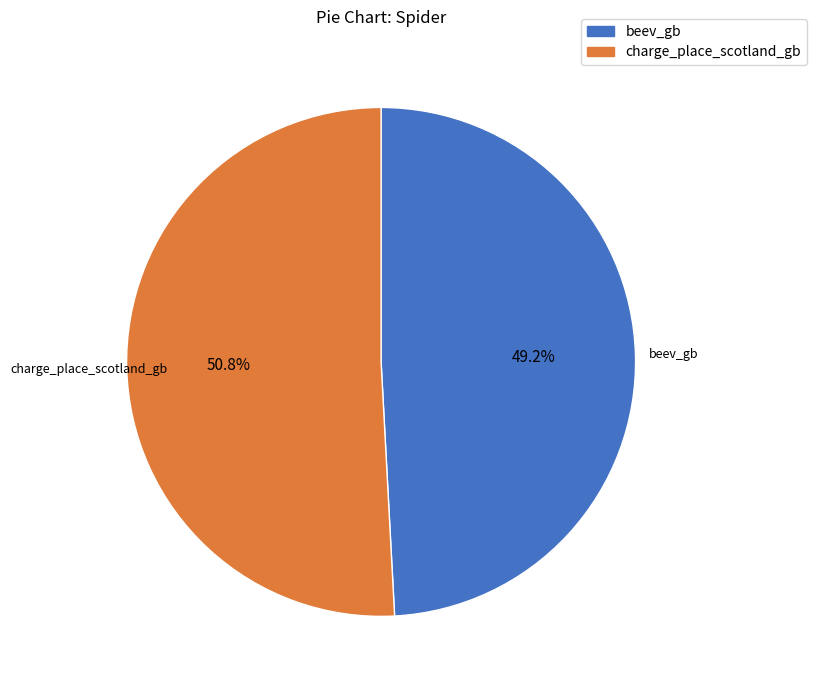

Which has a higher value, charge_place_scotland_gb or beev_gb?

charge_place_scotland_gb